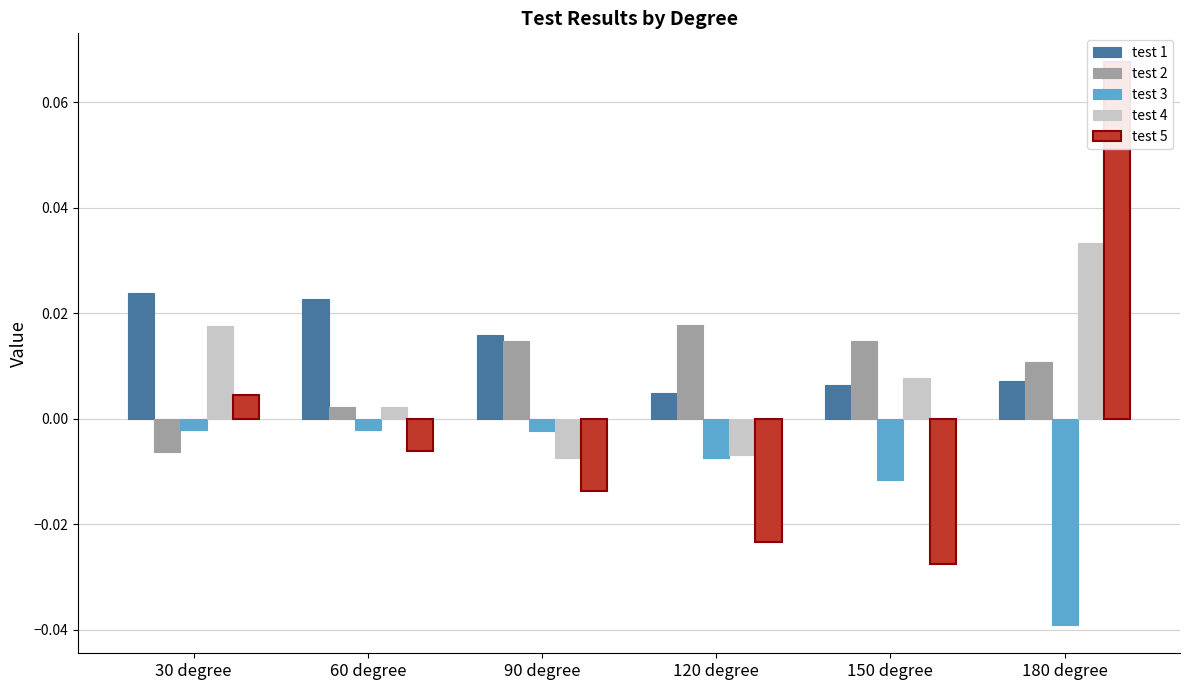

Reading left to right, what are all the values shown in this chart?

test 1: 0.0	0.0	0.0	0.0	0.0	0.0
test 2: -0.0	0.0	0.0	0.0	0.0	0.0
test 3: -0.0	-0.0	-0.0	-0.0	-0.0	-0.0
test 4: 0.0	0.0	-0.0	-0.0	0.0	0.0
test 5: 0.0	-0.0	-0.0	-0.0	-0.0	0.1